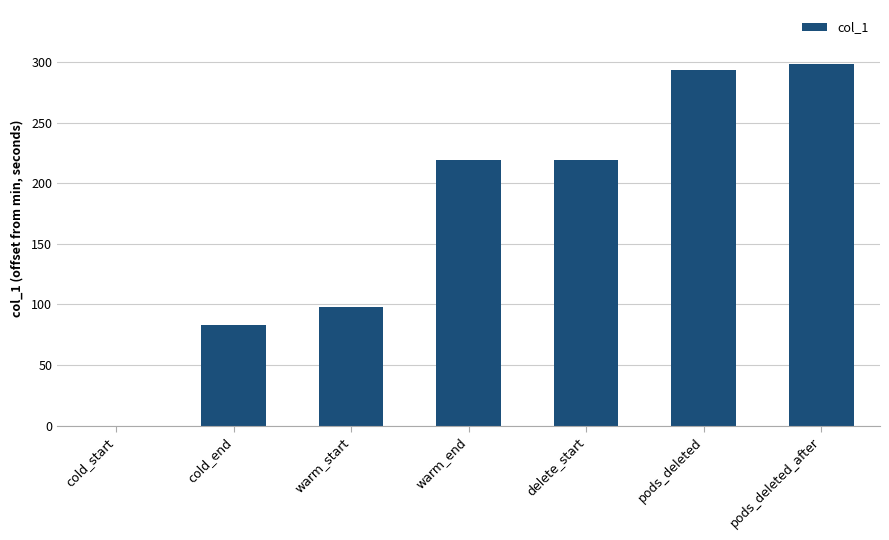

What is the sum of the values at cold_end and delete_start?

302.2